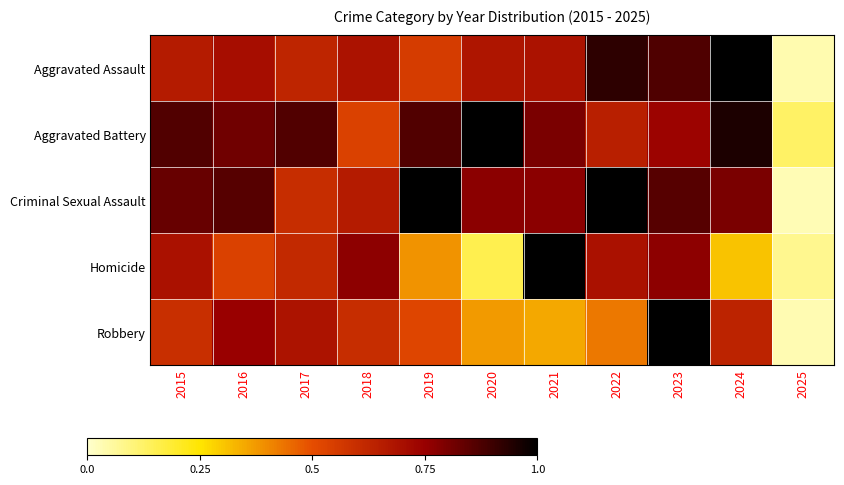

At 2019, list the series in order from largest to smallest.

Criminal Sexual Assault, Aggravated Battery, Aggravated Assault, Robbery, Homicide